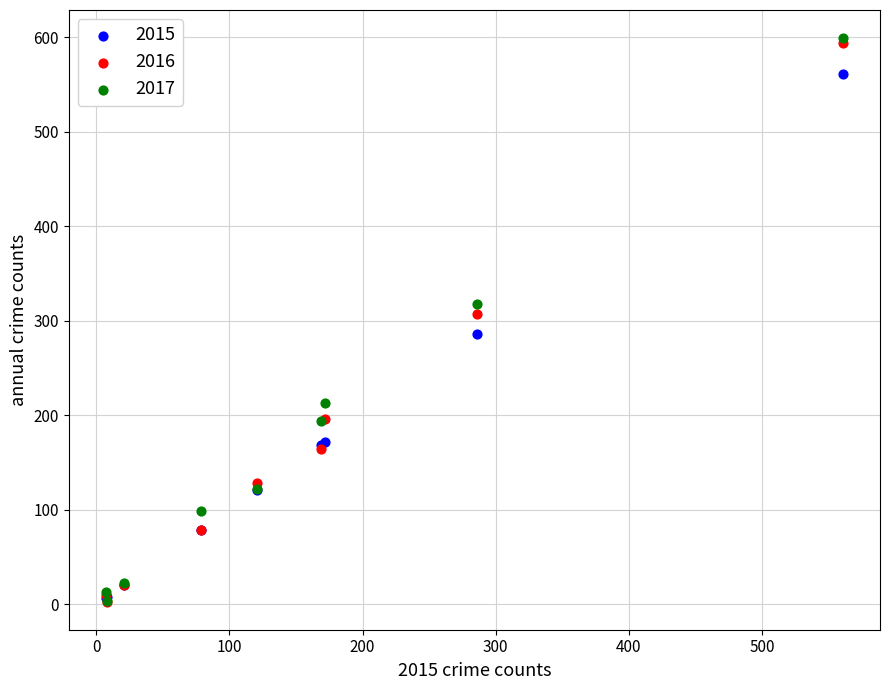

Which series has the widest spread of Y values?

2017